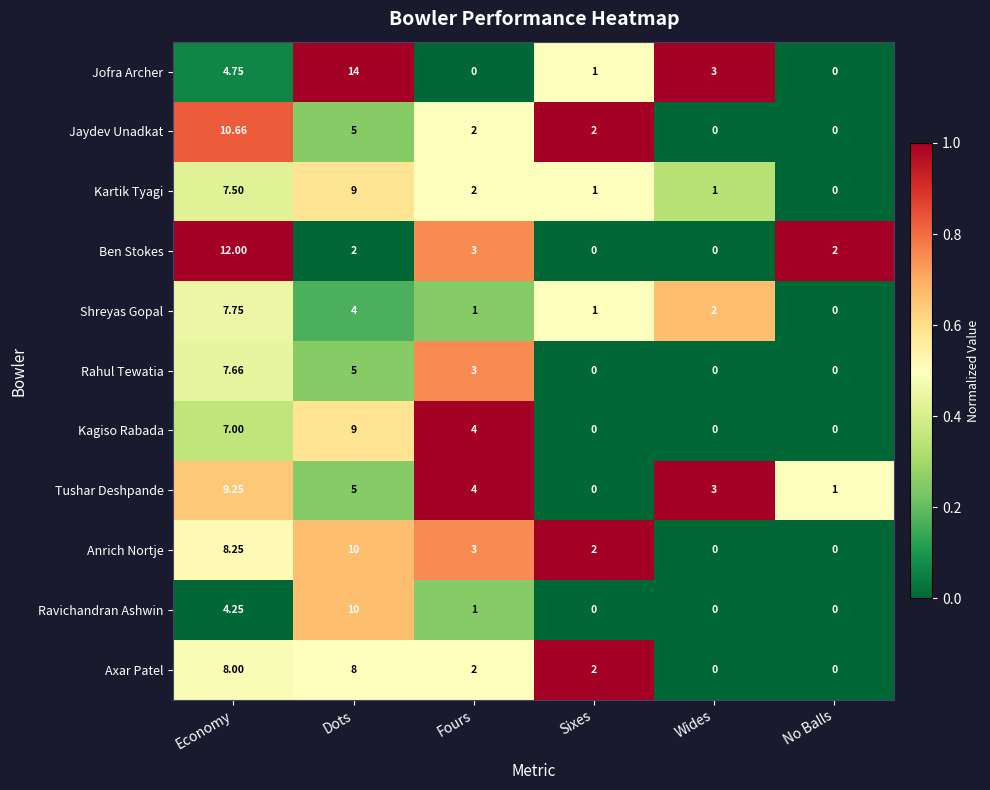

How many distinct data groups are displayed?

11